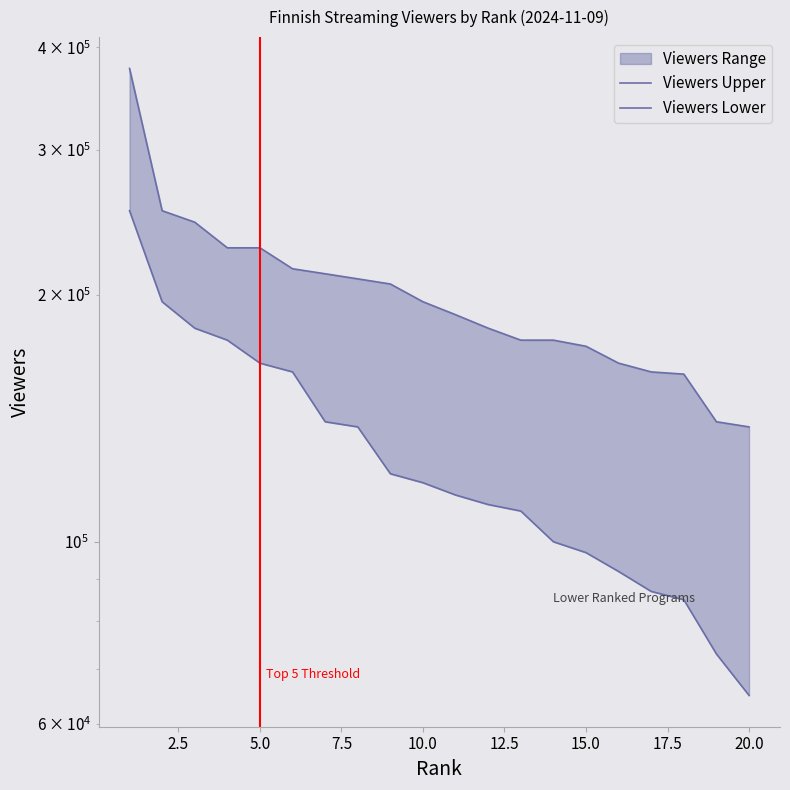

What is the sum of all Viewers Upper values?

4029000